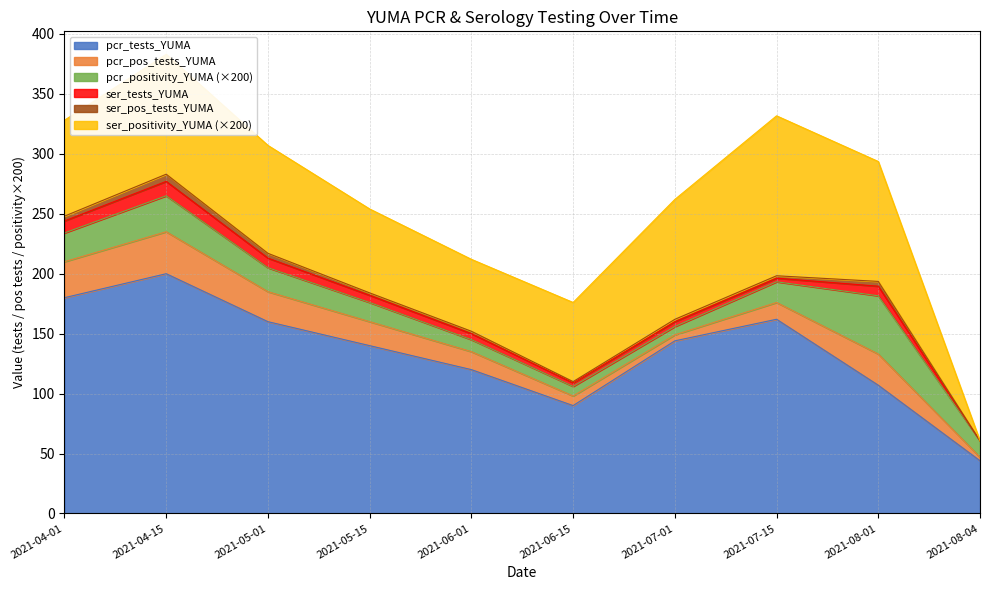

True or false: pcr_pos_tests_YUMA and pcr_tests_YUMA cross at least once.

False